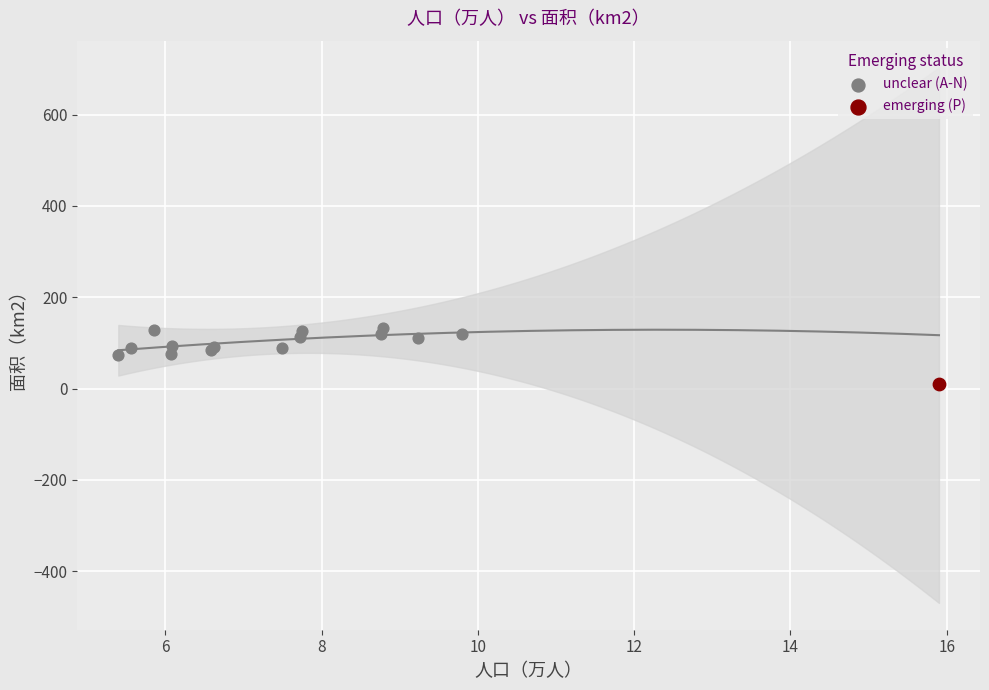

What are all the series names shown in the legend?

unclear (A-N), emerging (P)